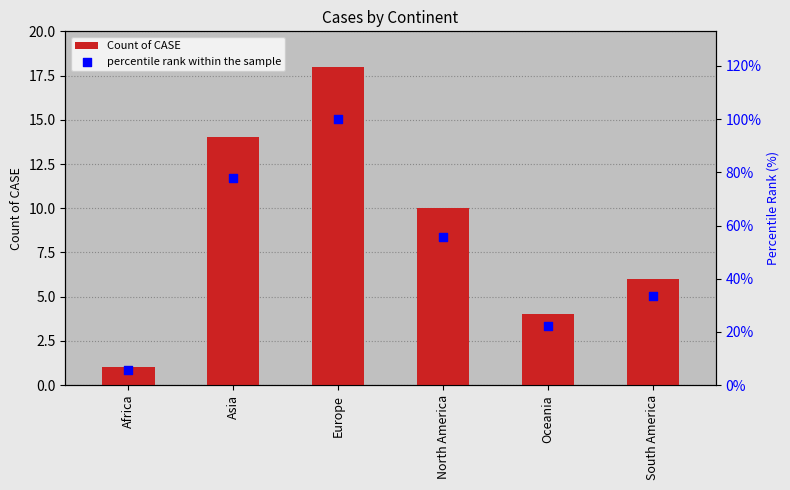

What are all the series names shown in the legend?

Count of CASE, percentile rank within the sample